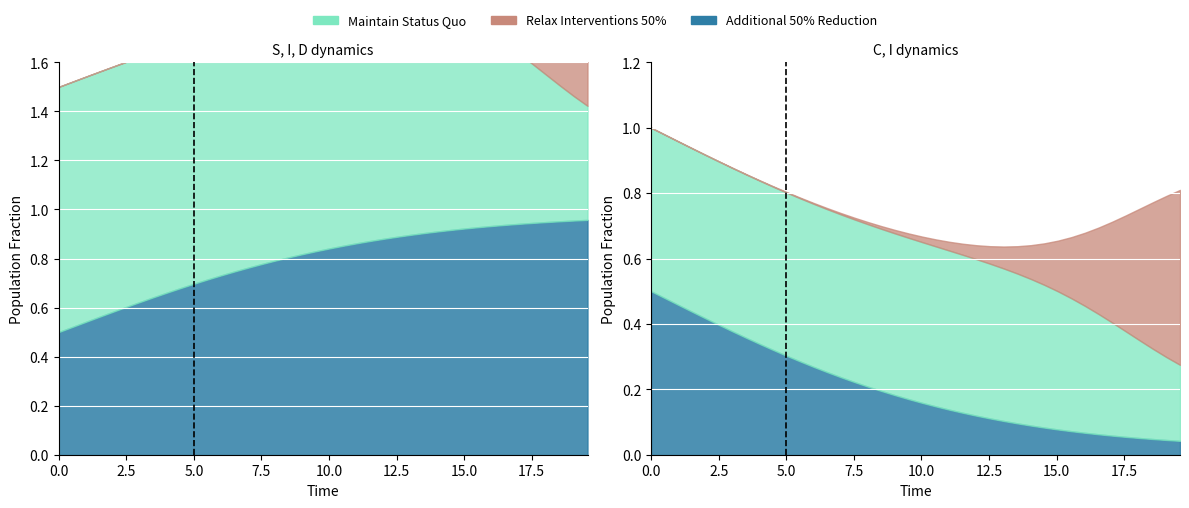

Does the chart display data point markers on the line(s)?

No